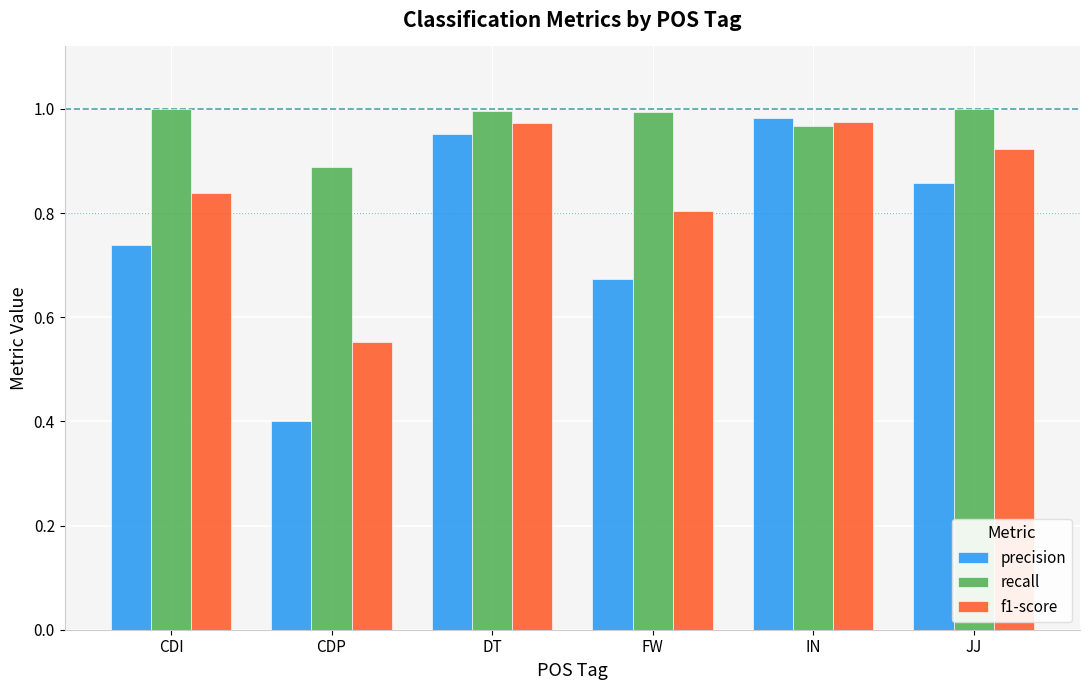

At which label does precision reach its peak?

IN